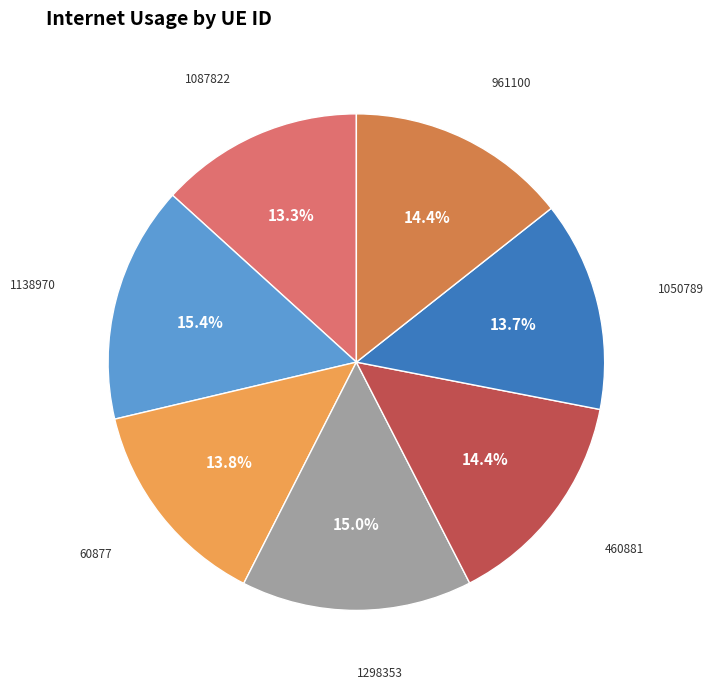

Is there a majority slice in this chart?

No